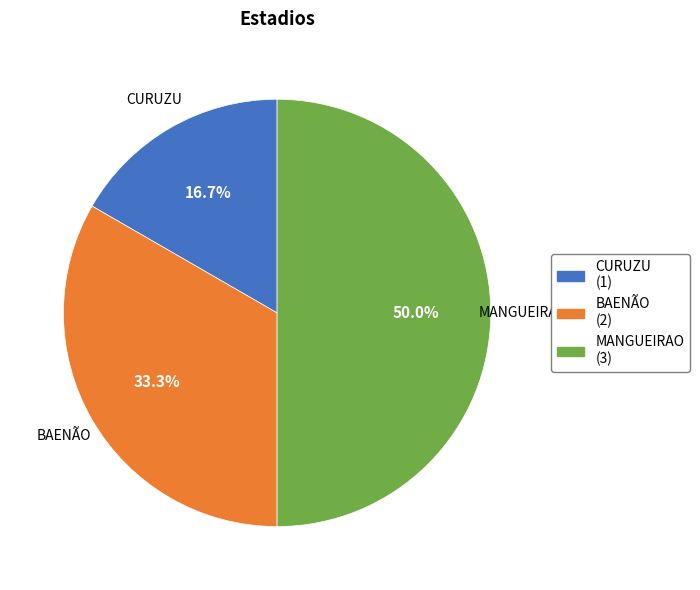

Is it true that MANGUEIRAO is 50% of the pie?

True